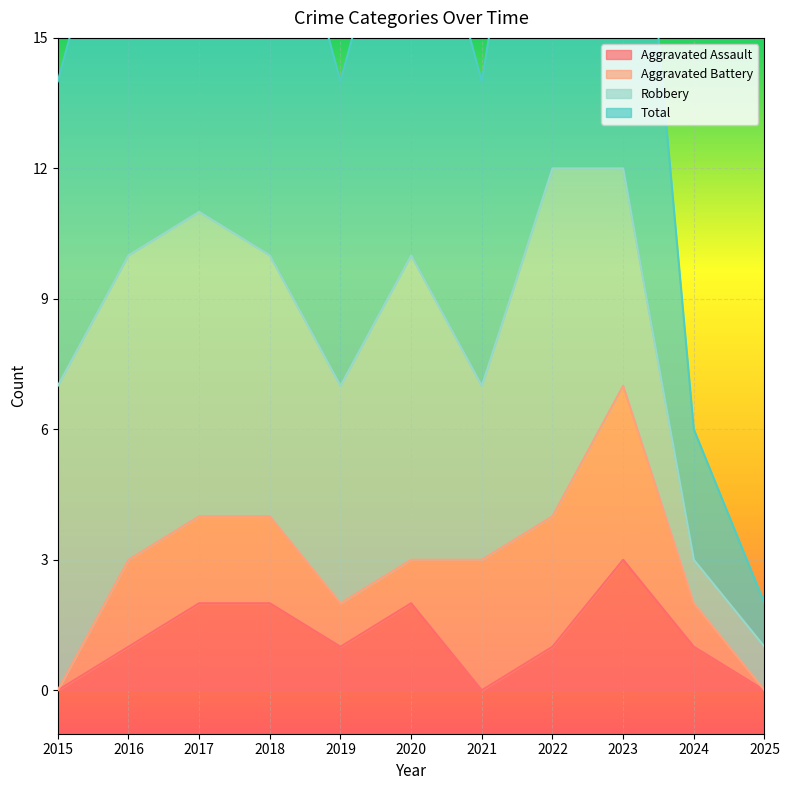

In Total, how many points are lower than both neighbors (excluding endpoints)?

2